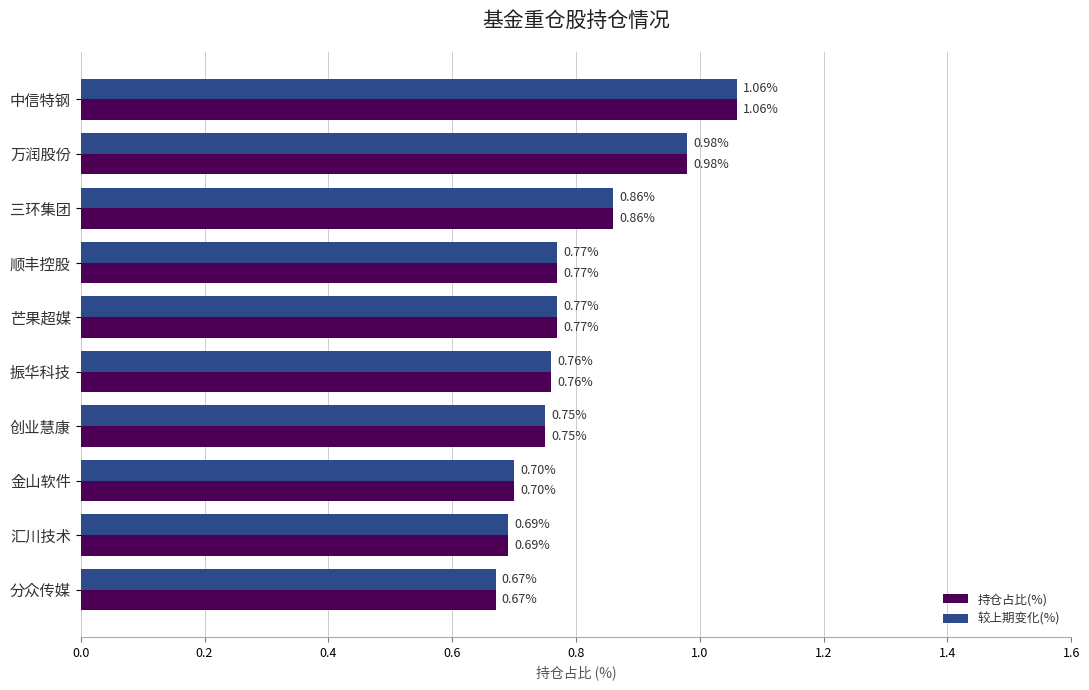

What is the difference between the maximum and minimum values in the 持仓占比(%) series?

0.4